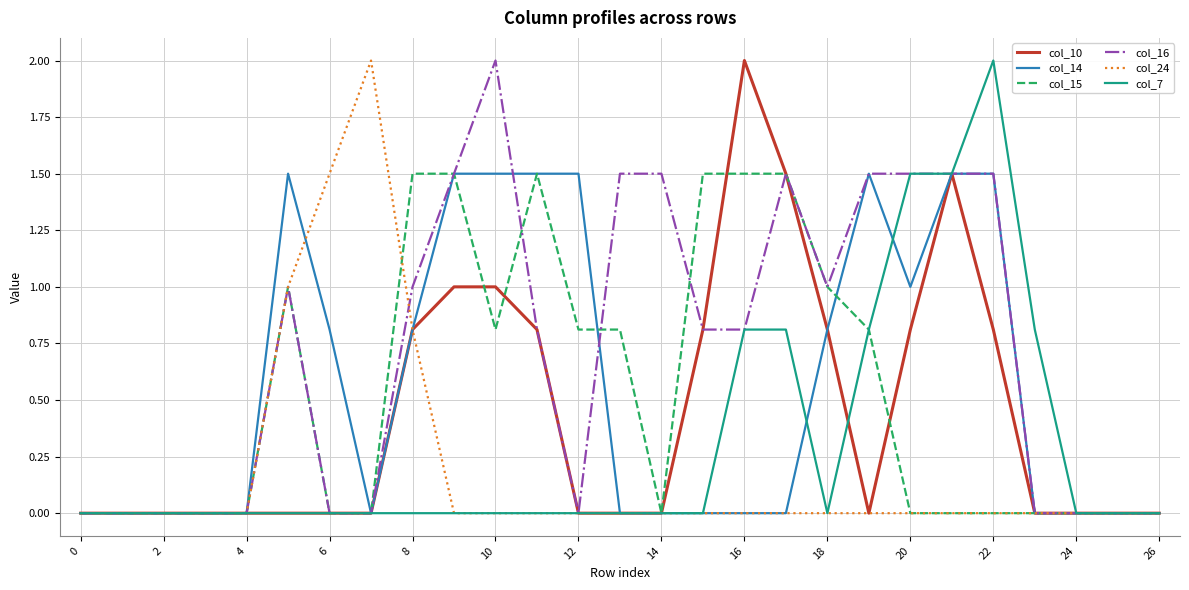

Which series has the largest total across all categories?

col_16